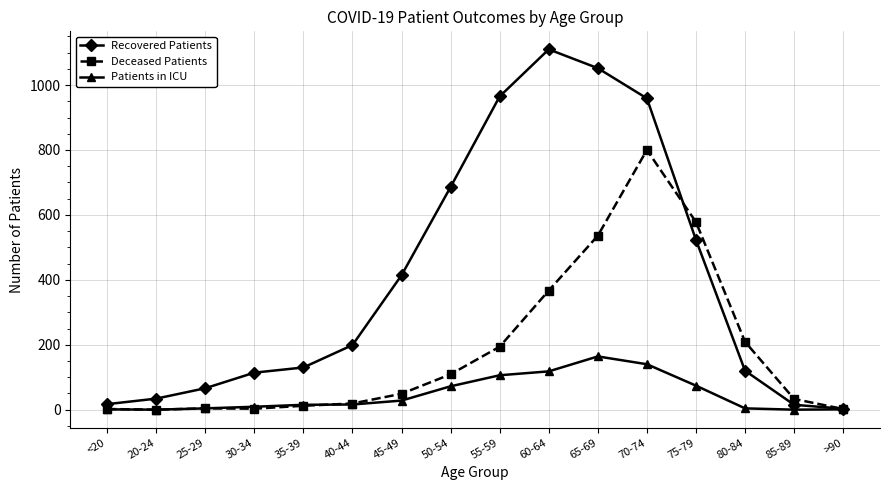

Read the Recovered Patients value at 55-59.

965